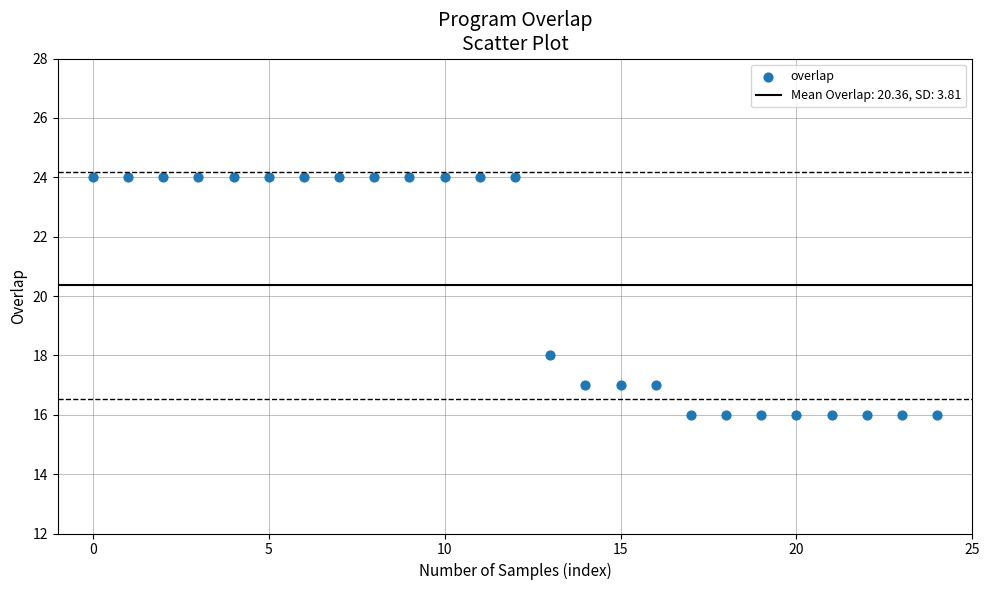

What is the range of Y values (max minus min)?

8